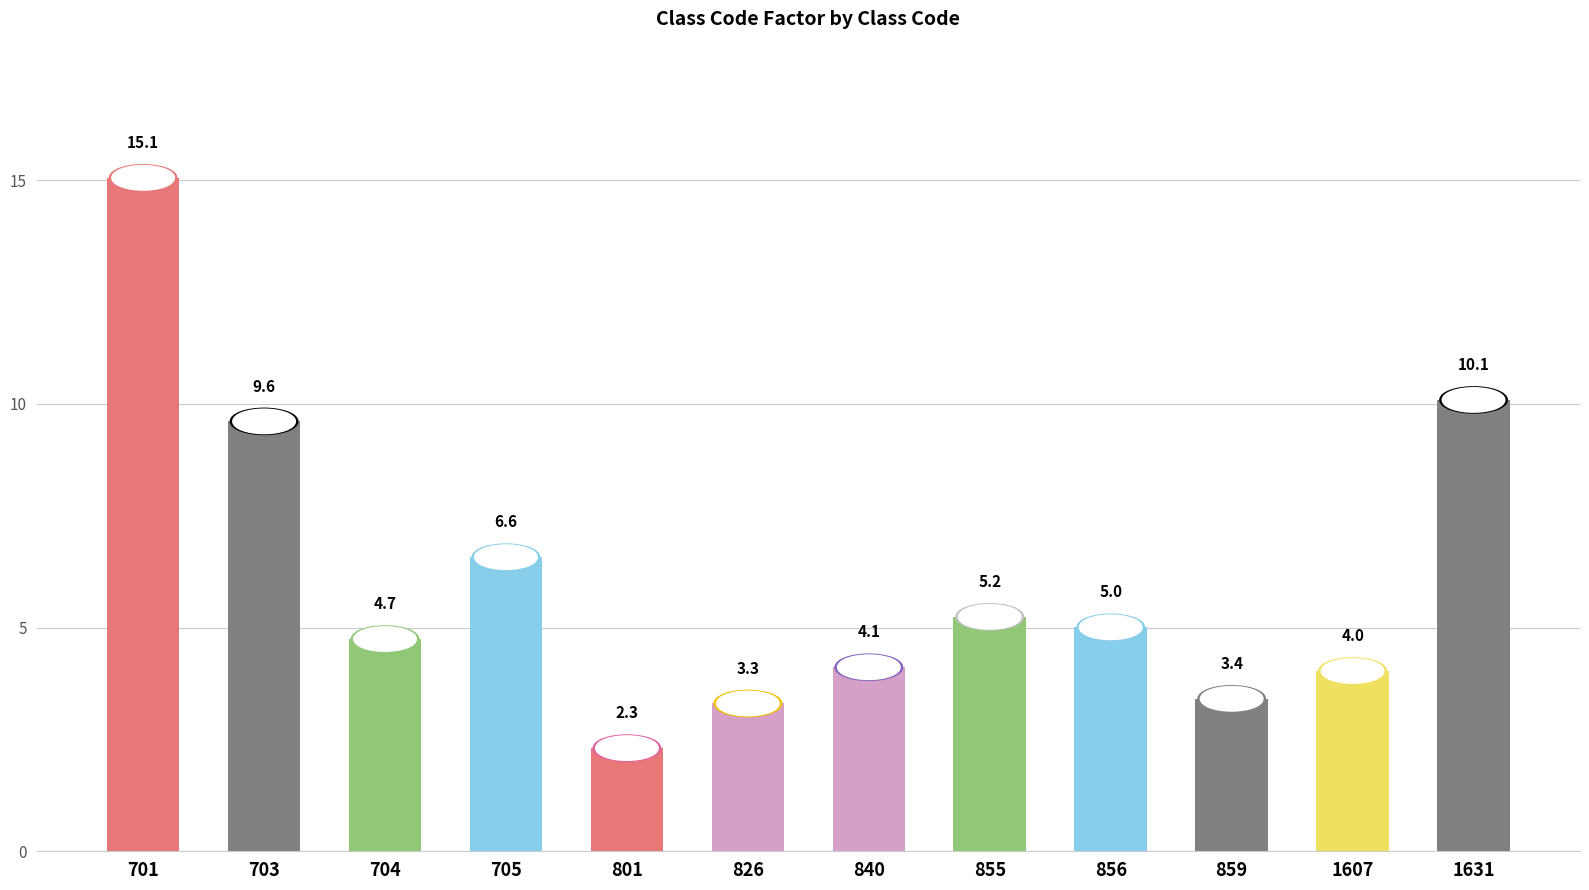

Read the value at 1631.

10.1